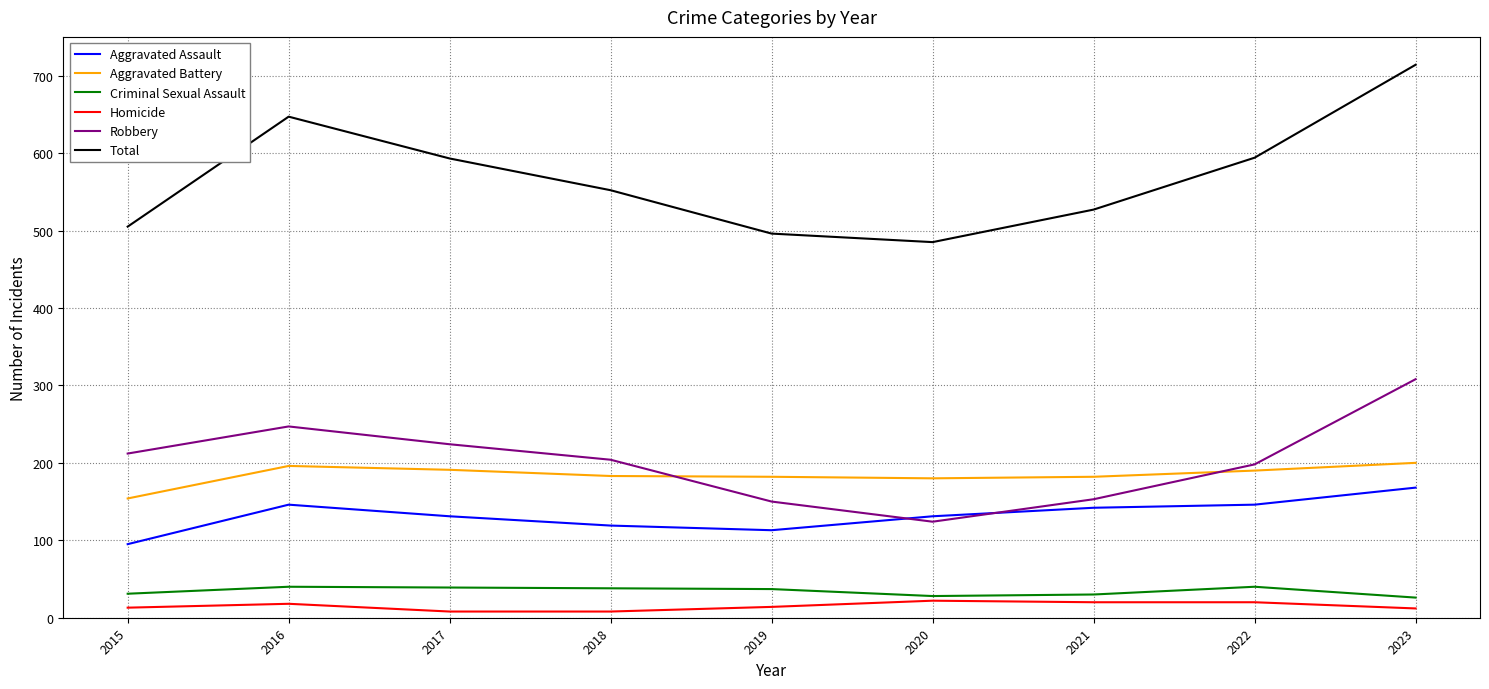

What are all the series names shown in the legend?

Aggravated Assault, Aggravated Battery, Criminal Sexual Assault, Homicide, Robbery, Total